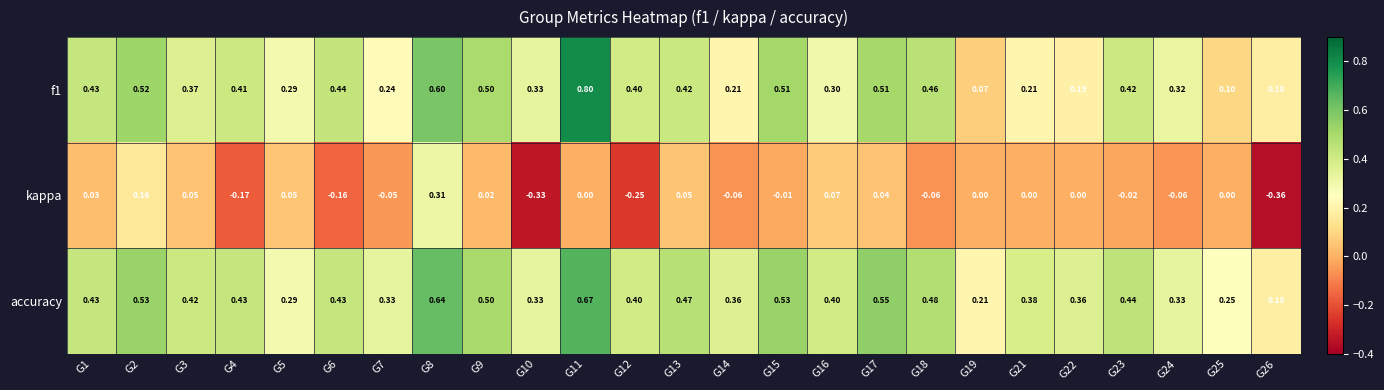

Which series has the largest total across all categories?

accuracy